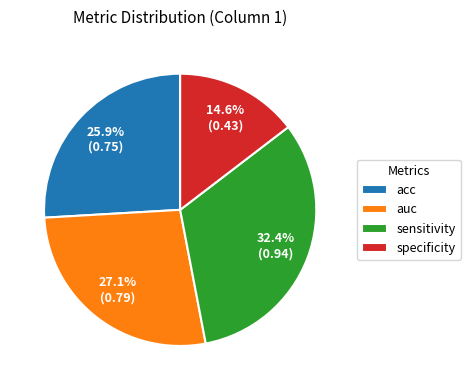

The specificity slice represents 9% of the pie. True or false?

False